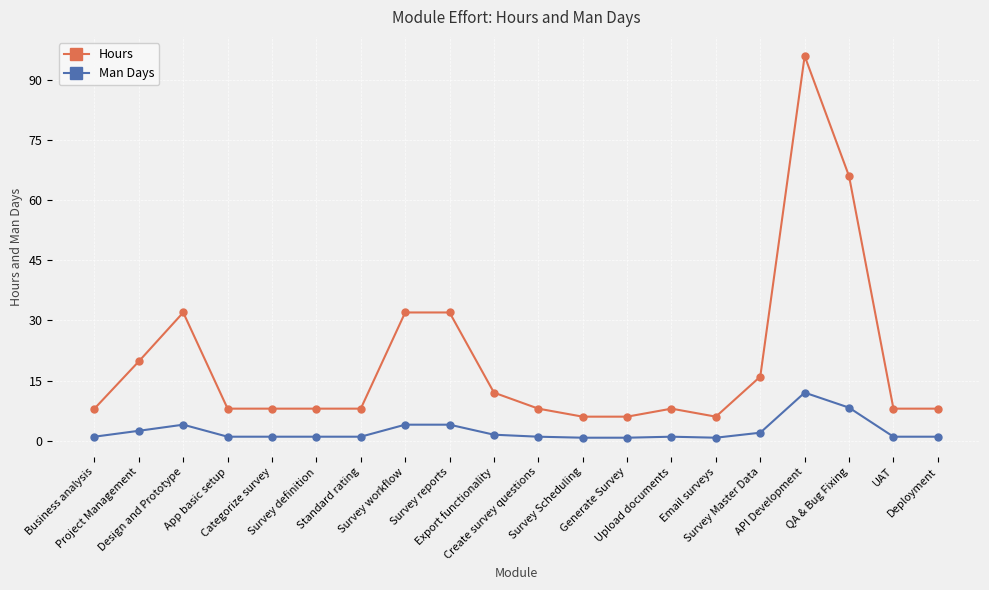

What is the lowest value of the Hours series?

6.0